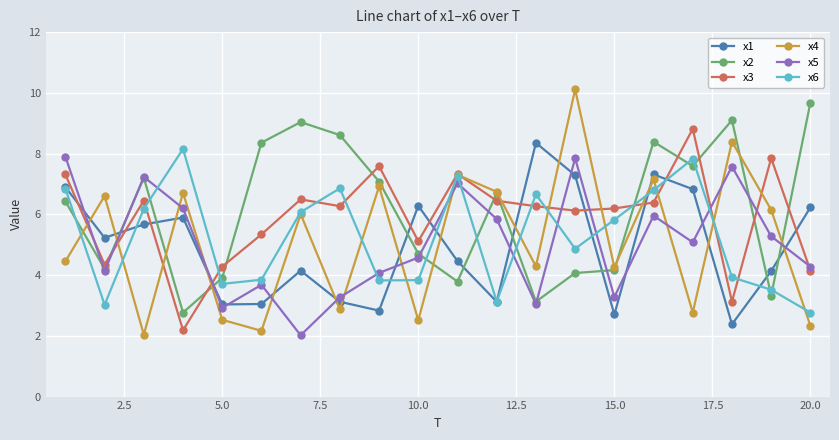

What are all the series names shown in the legend?

x1, x2, x3, x4, x5, x6